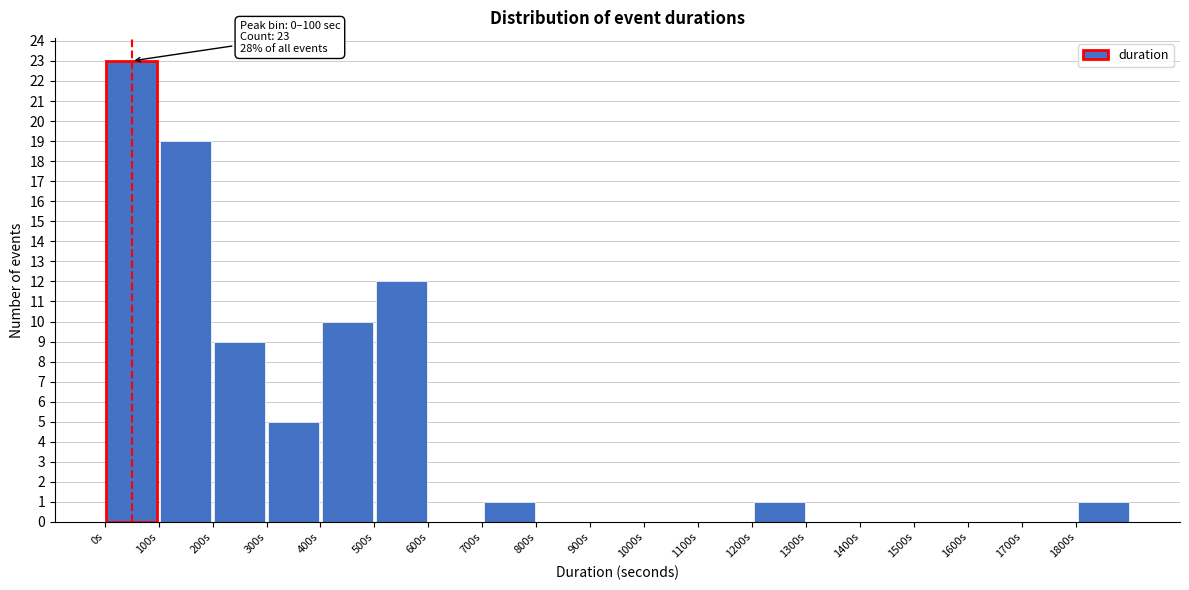

Which range on the x-axis has the tallest bar?

0 to 100